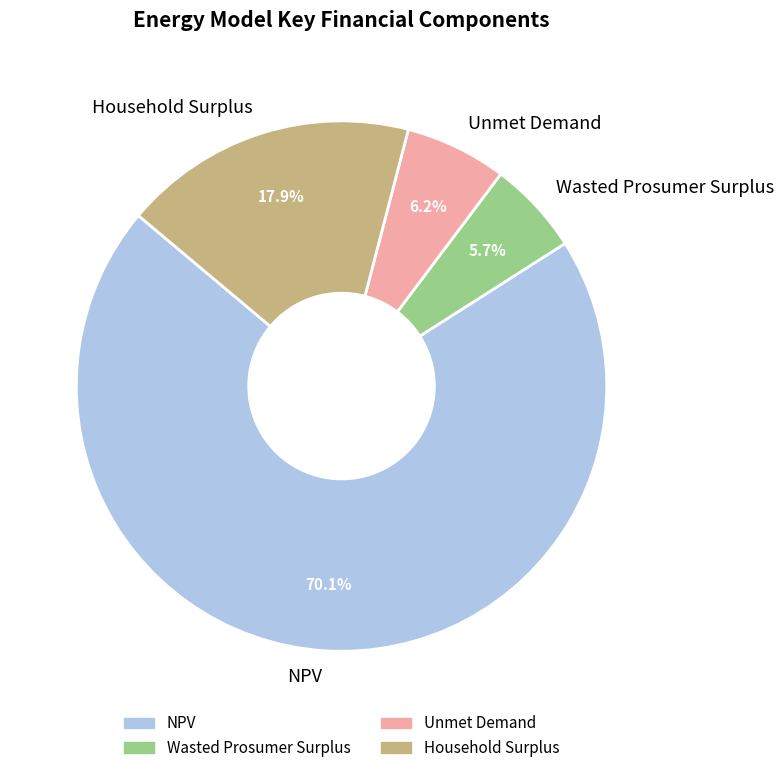

Which category accounts for the majority?

NPV